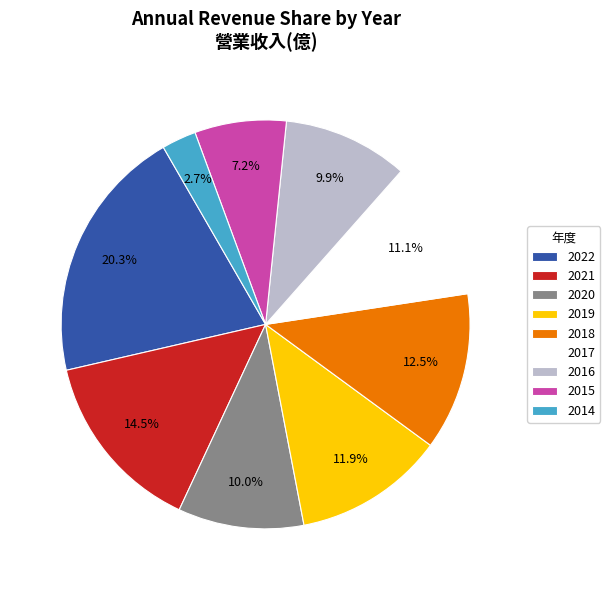

Which slice is the smallest?

2014